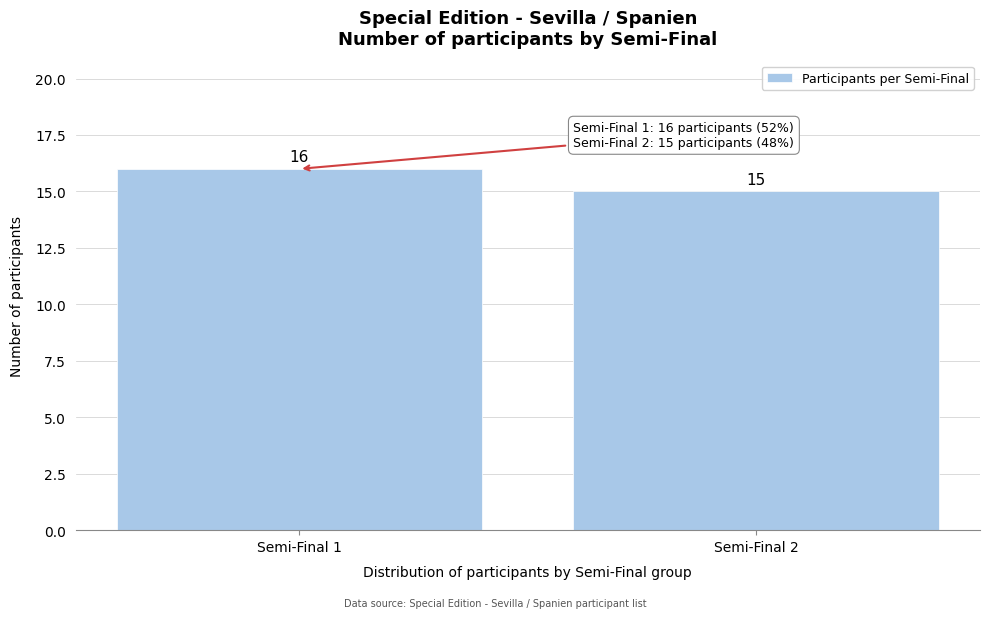

Reading left to right, what are all the values shown in this chart?

Semi-Final 1=16	Semi-Final 2=15